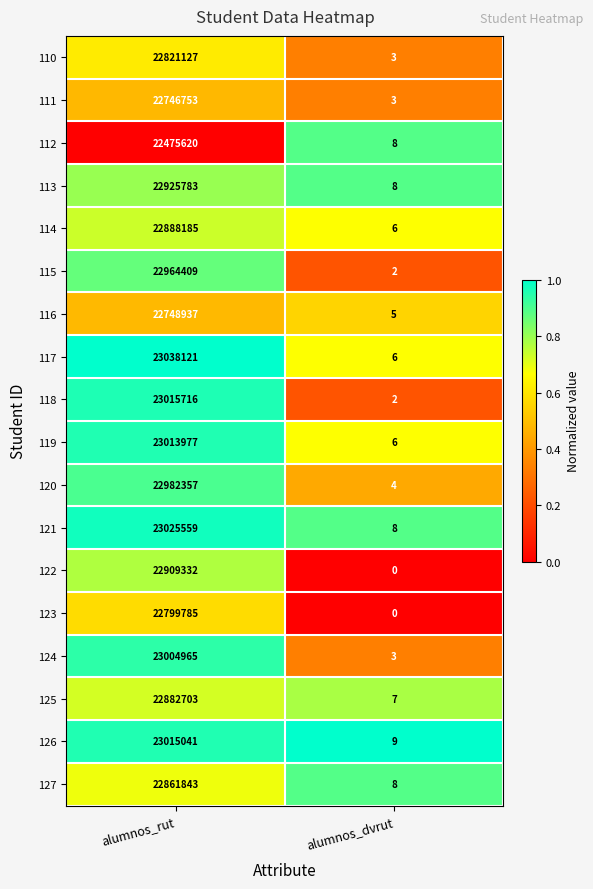

The value of 110 at alumnos_rut is 9415348. True or false?

False